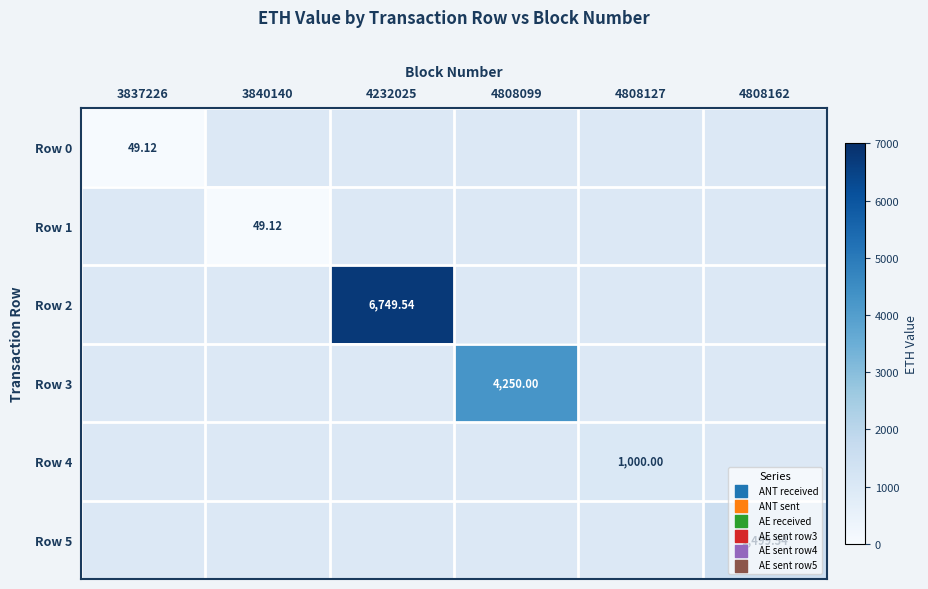

At 4232025, list the series in order from largest to smallest.

Row 2, Row 0, Row 1, Row 3, Row 4, Row 5